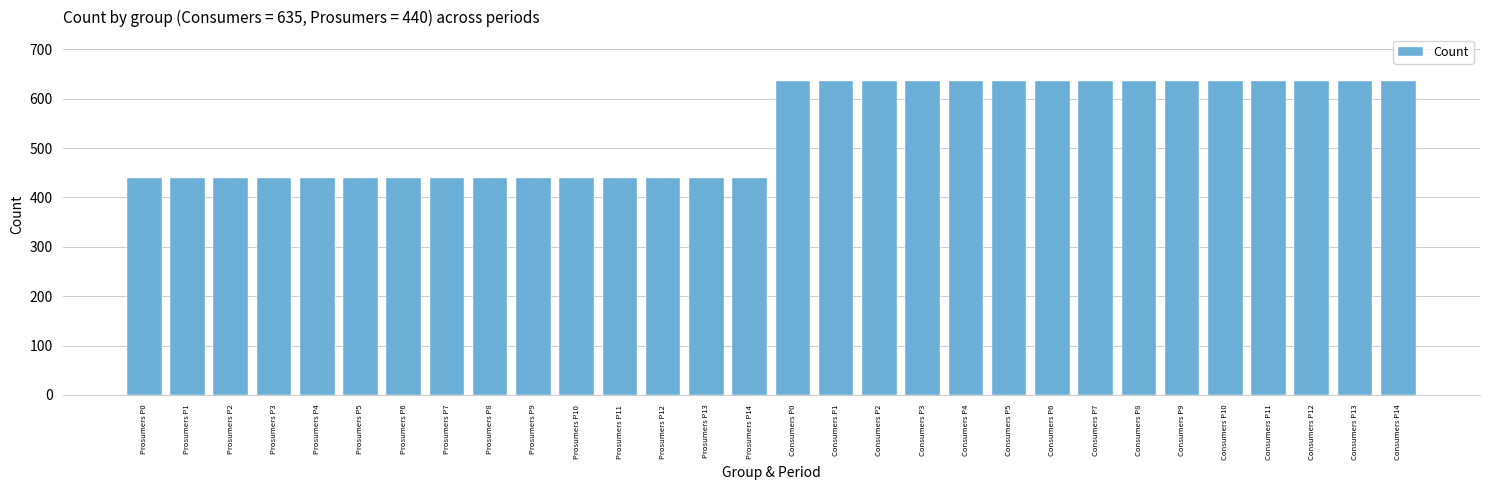

What is the average value?

538